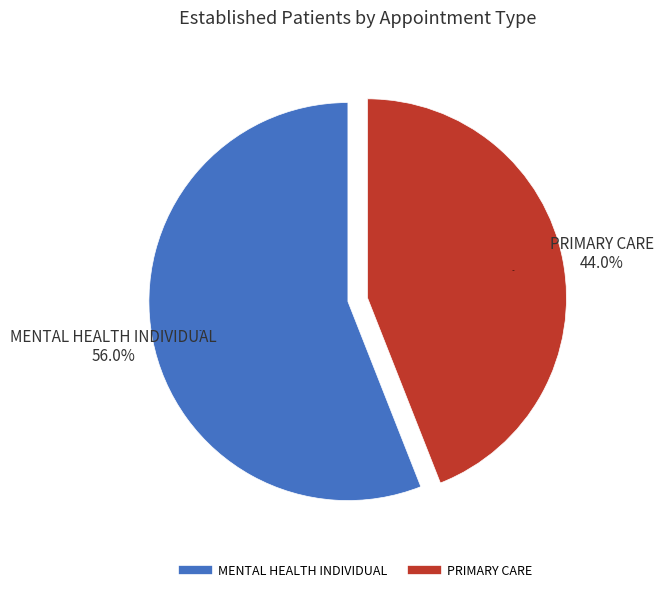

To the nearest percent, what percentage of the pie is PRIMARY CARE?

44%